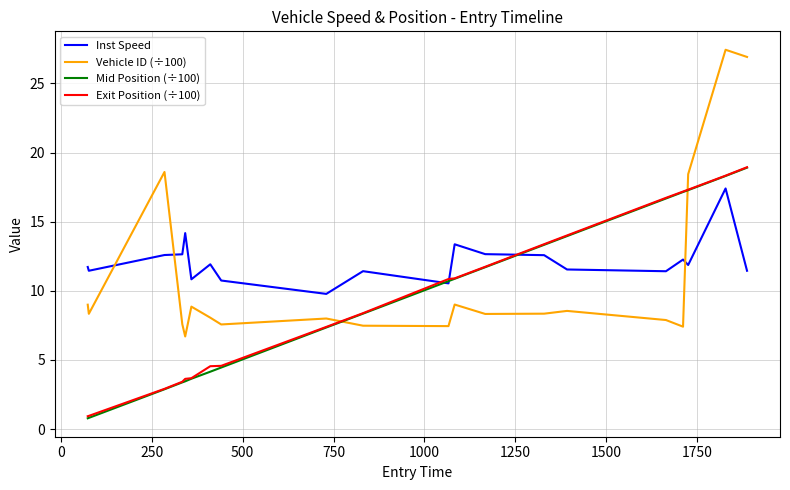

What is the difference between the maximum and minimum values in the Vehicle ID (÷100) series?

20.7